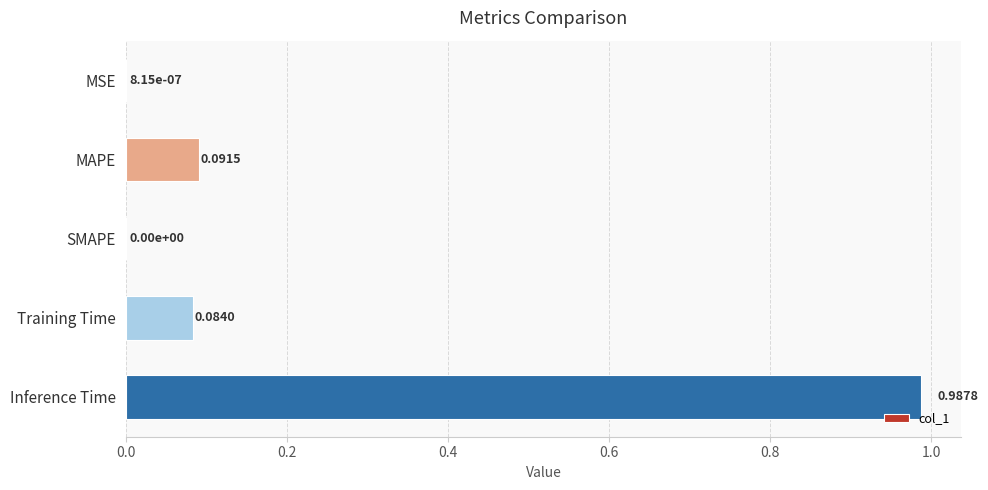

At which category does the chart reach its peak across all series?

Inference Time